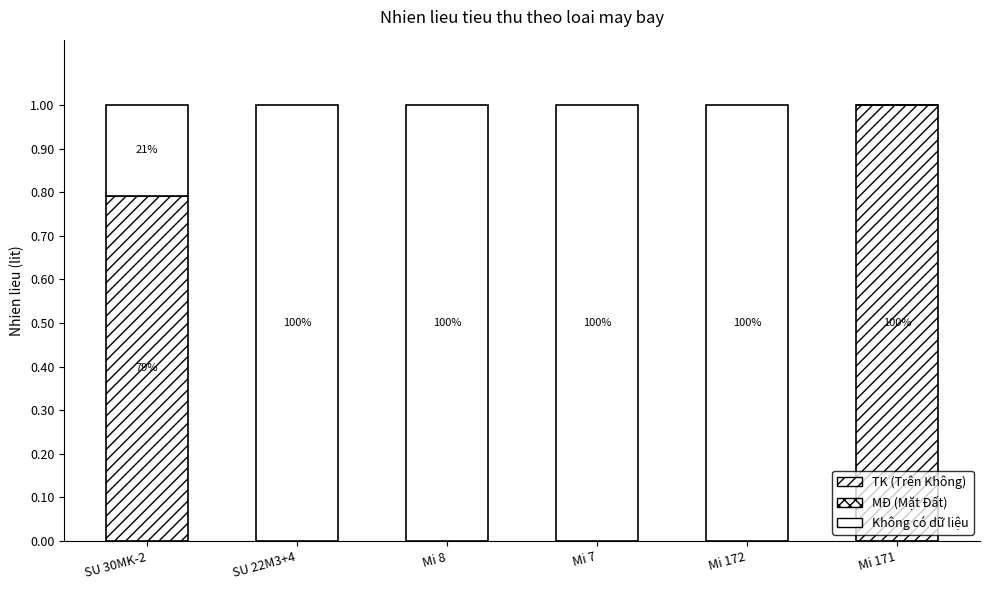

How many bars are there in total?

18